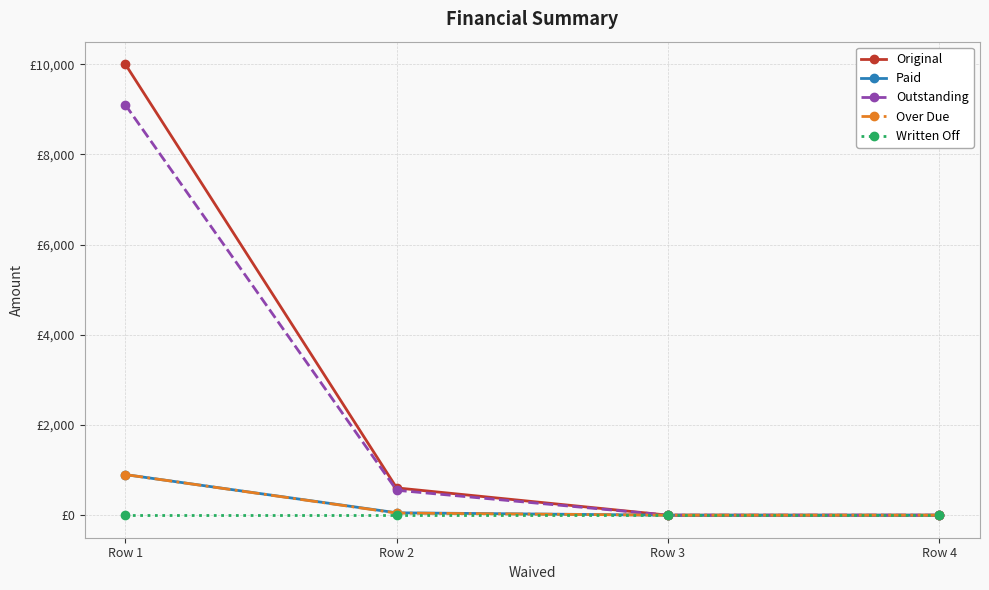

What are all the series names shown in the legend?

Original, Paid, Outstanding, Over Due, Written Off